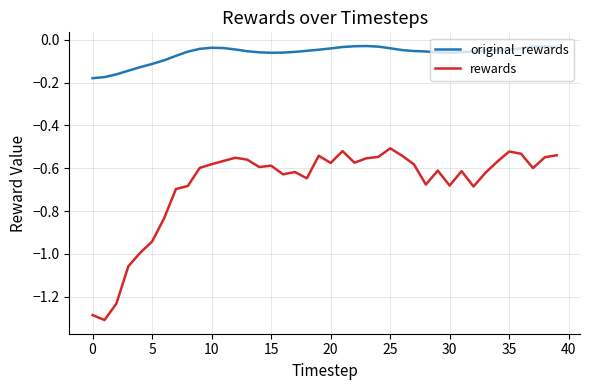

Which series has the widest spread of values?

rewards